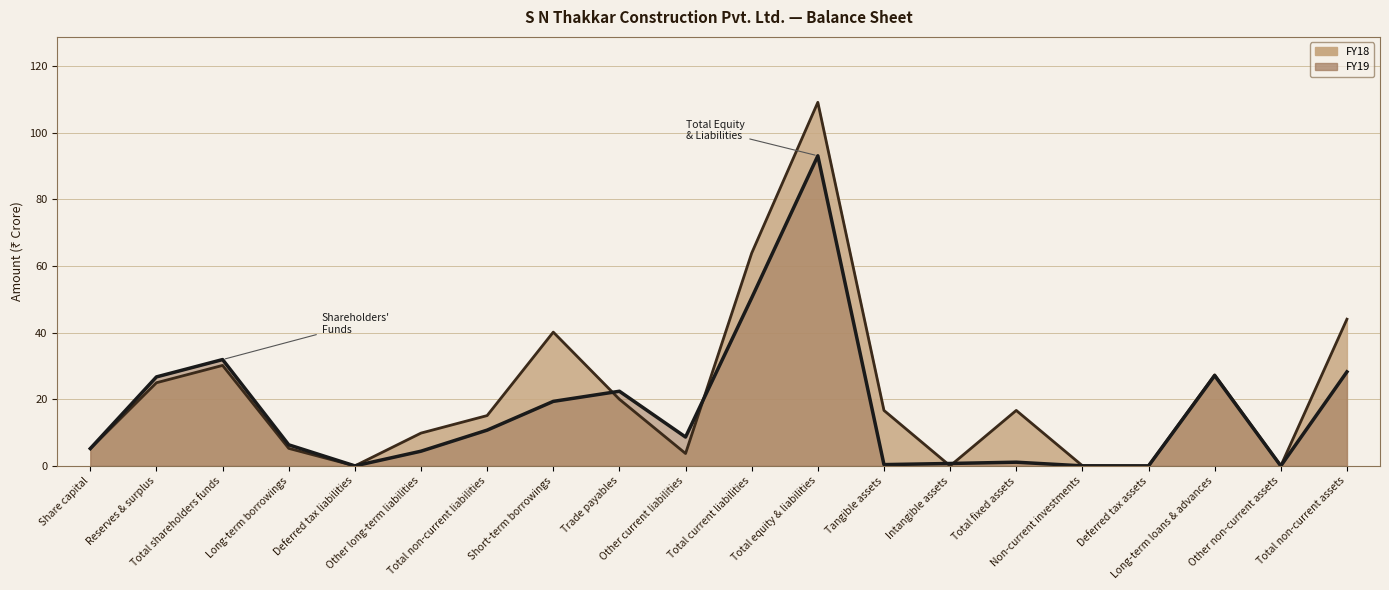

Where is the first local maximum for FY19?

Total shareholders funds